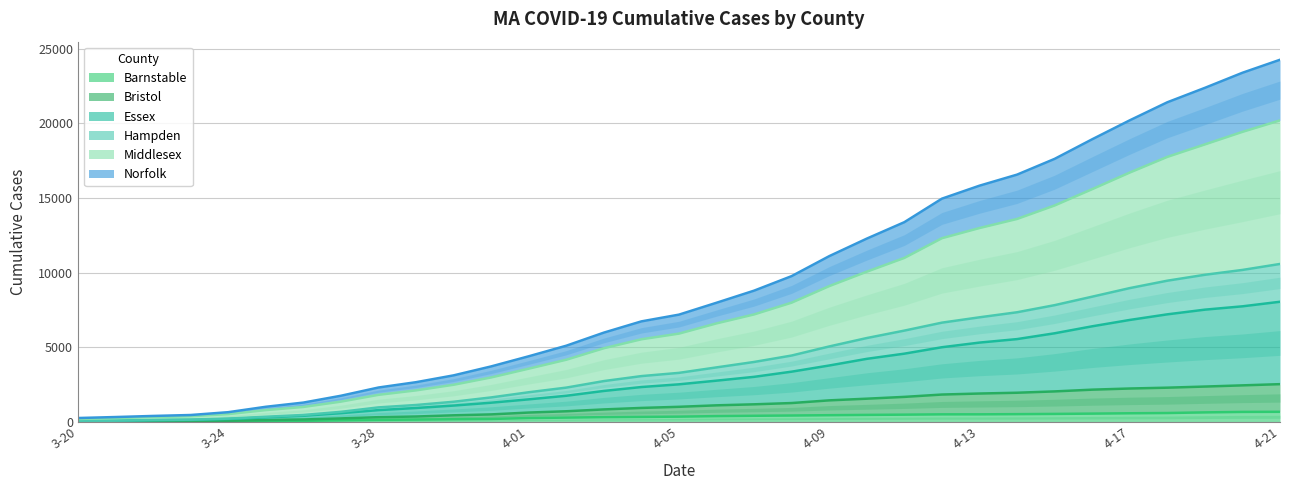

Is the value of Essex at 4-20 greater than the value of Bristol at 4-10?

Yes